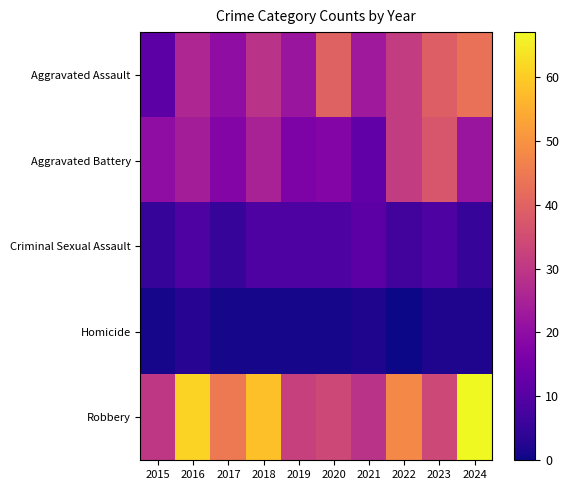

Reading left to right, extract all data points from this chart.

Aggravated Assault: 2015=11	2016=26	2017=20	2018=29	2019=22	2020=40	2021=23	2022=31	2023=39	2024=43
Aggravated Battery: 2015=20	2016=24	2017=18	2018=25	2019=17	2020=18	2021=12	2022=31	2023=37	2024=22
Criminal Sexual Assault: 2015=5	2016=9	2017=5	2018=9	2019=9	2020=9	2021=11	2022=7	2023=9	2024=5
Homicide: 2015=1	2016=3	2017=1	2018=1	2019=1	2020=1	2021=2	2022=0	2023=2	2024=2
Robbery: 2015=30	2016=61	2017=45	2018=58	2019=32	2020=34	2021=29	2022=48	2023=34	2024=67